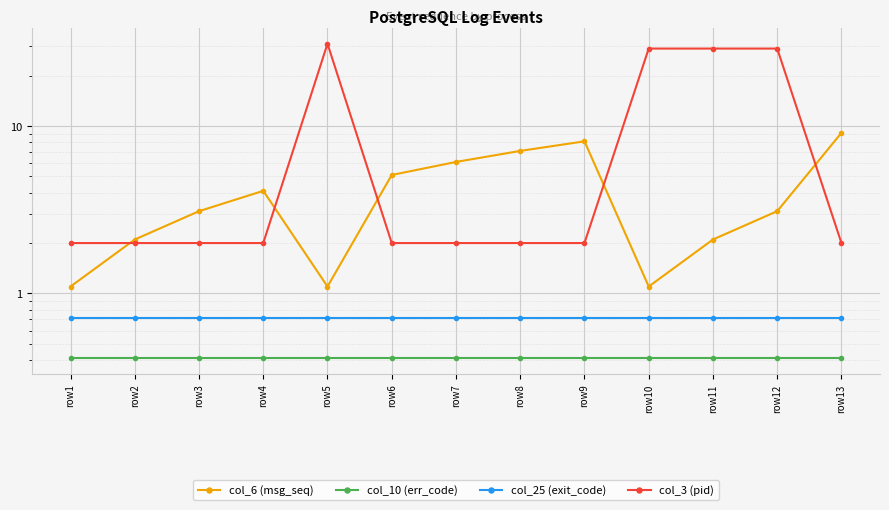

True or false: col_10 (err_code) and col_3 (pid) cross at least once.

False